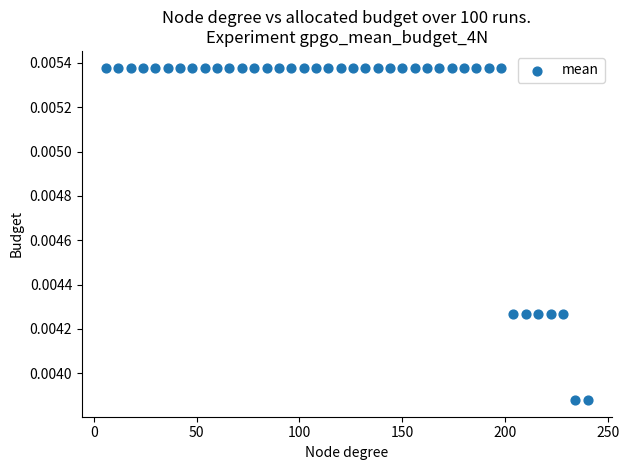

What is the range of X values (max minus min)?

234.0